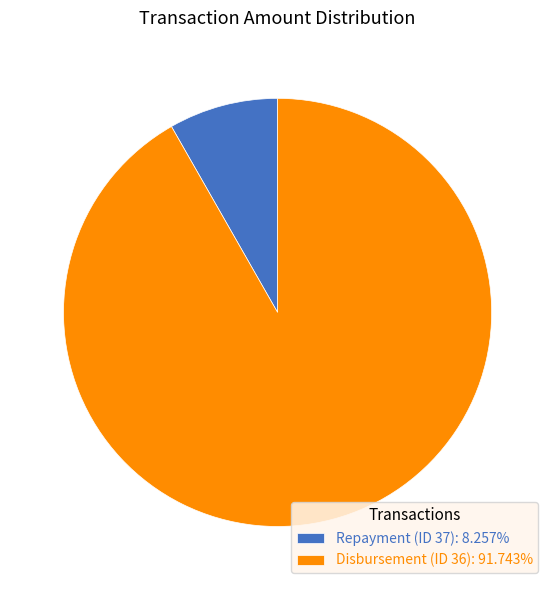

Does Disbursement (ID 36) account for over 50% of the chart?

Yes